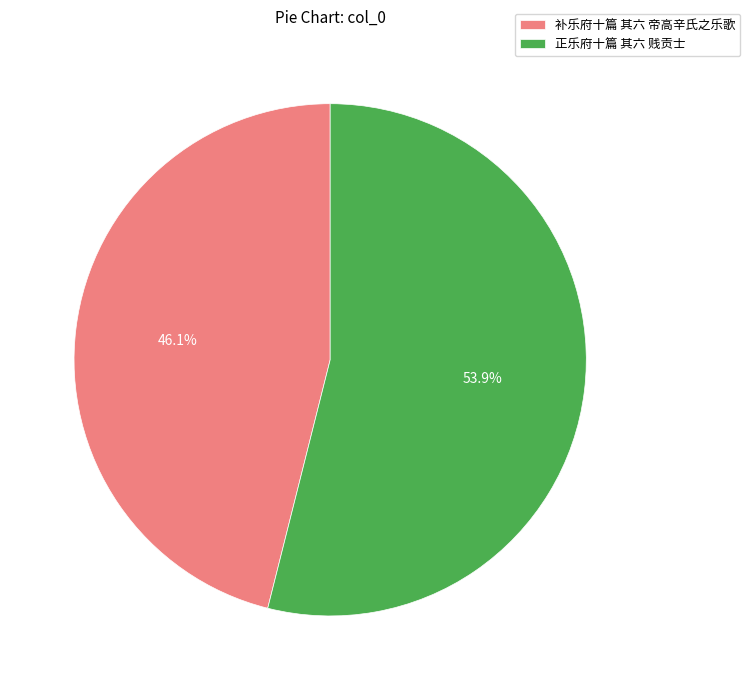

Which slice represents more than half of the pie?

正乐府十篇 其六 贱贡士